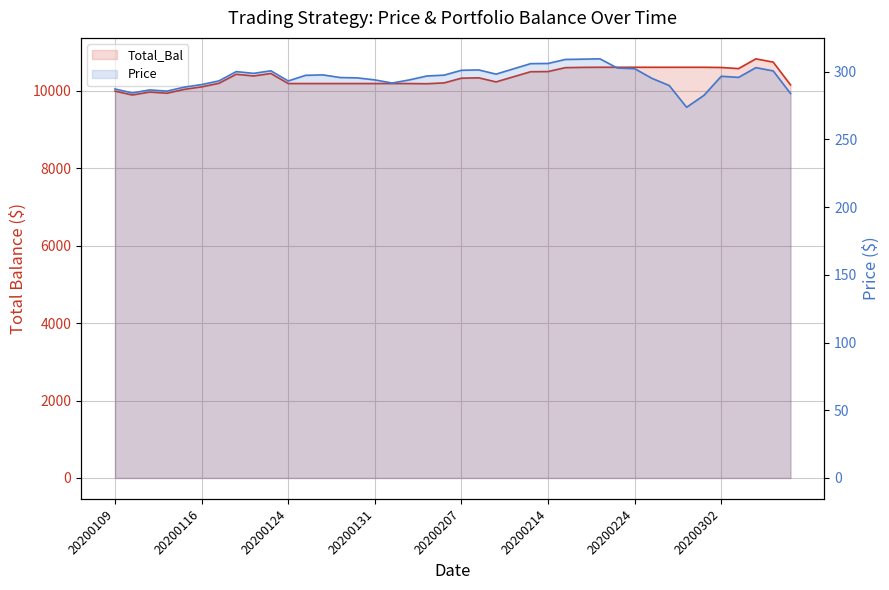

At how many categories does at least one series exceed 6993?

40